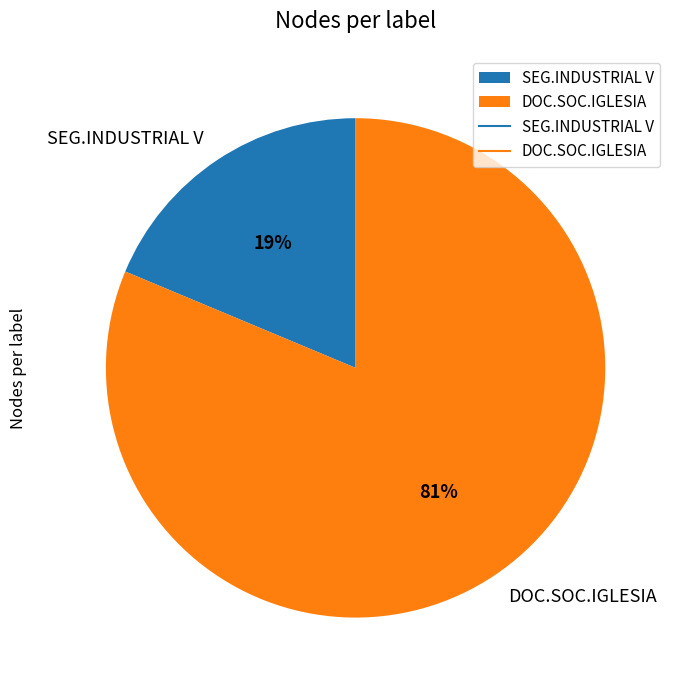

Combined, do DOC.SOC.IGLESIA and SEG.INDUSTRIAL V account for over 50%?

Yes